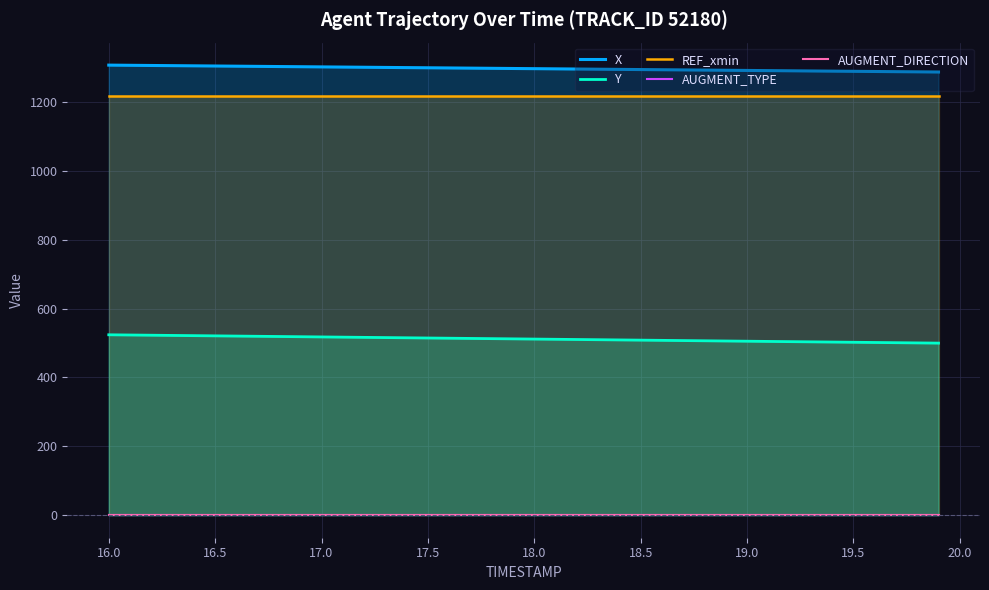

True or false: REF_xmin and Y intersect in this chart.

False